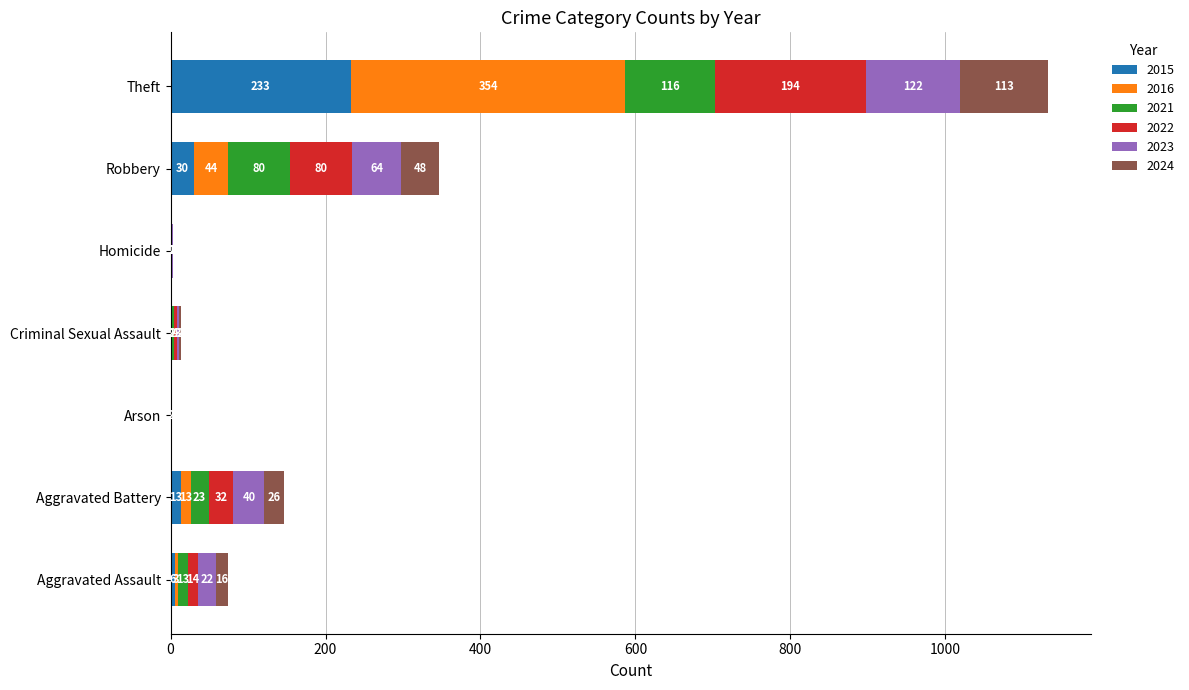

At which label is 2015 closest to 116?

Robbery